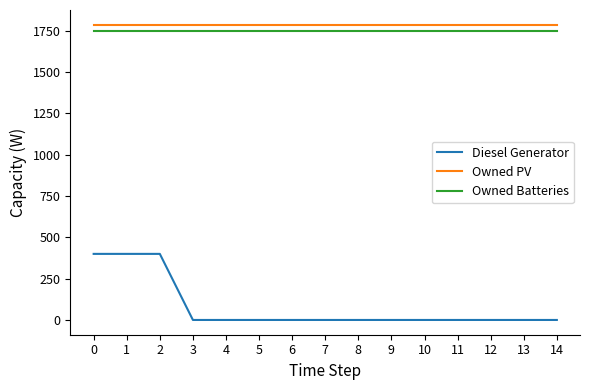

Is the value of Owned PV at 0 greater than the value of Owned Batteries at 9?

Yes